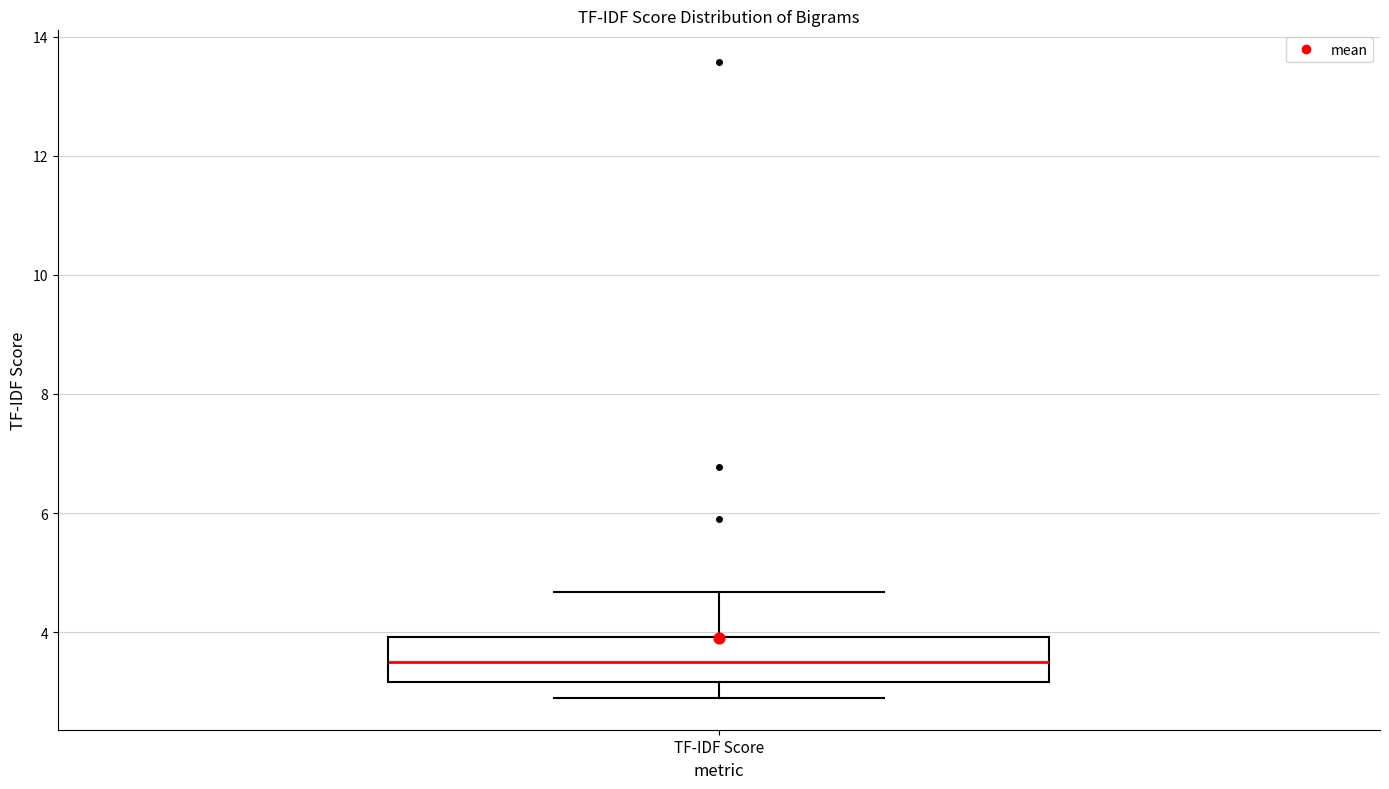

Read this box plot against the y-axis: the position of the median line, the range covered by the box, and the ends of both whiskers. The values are not printed on the chart, so give them approximately, as read against the axis.

median 3.6, box 3.2 to 4.0, whiskers 2.8 to 4.6